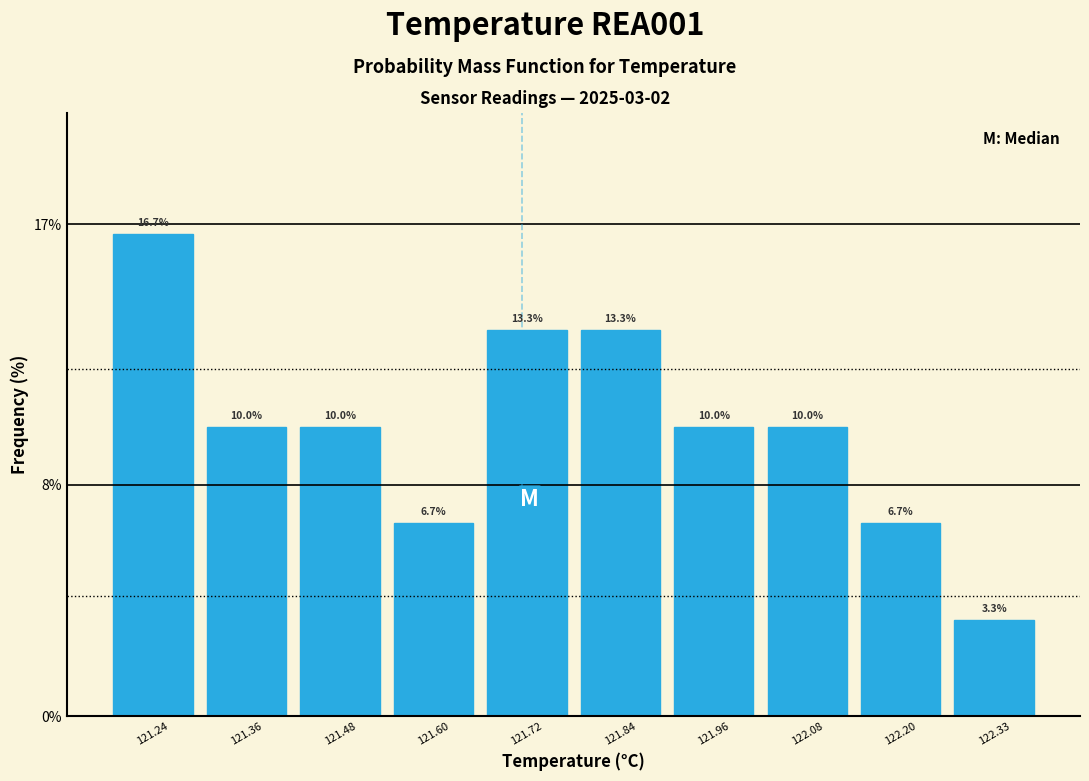

Reading left to right, transcribe this chart: for each bar, give the range it covers on the x-axis and its height. The bar edges are not printed on the chart, so give them approximately, as read against the axis.

121.18 to 121.30: 16.7
121.30 to 121.42: 10.0
121.42 to 121.54: 10.0
121.54 to 121.66: 6.7
121.66 to 121.78: 13.3
121.78 to 121.90: 13.3
121.90 to 122.02: 10.0
122.02 to 122.14: 10.0
122.14 to 122.26: 6.7
122.26 to 122.38: 3.3